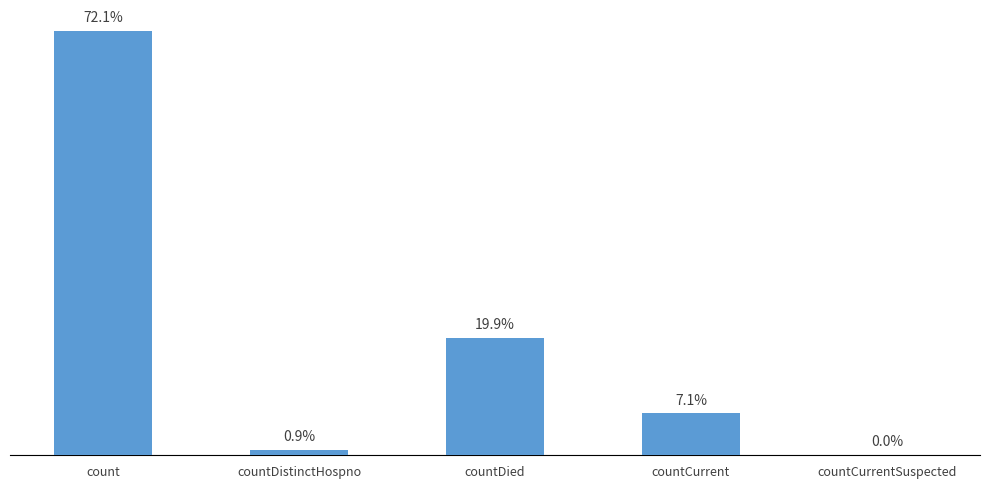

What is the label of the 1st bar from the left?

count